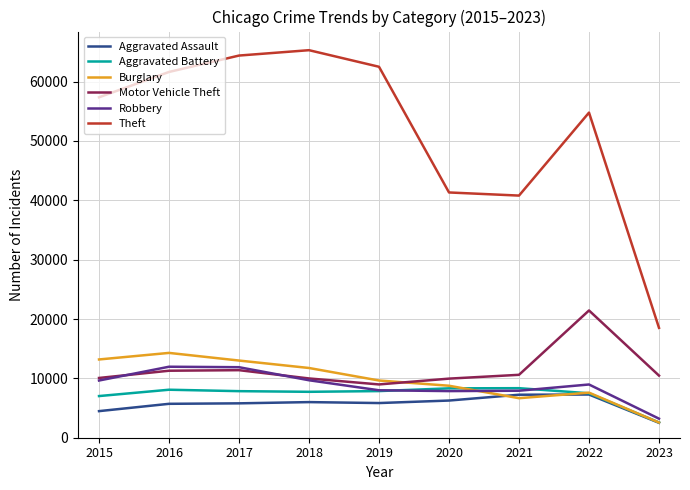

The value of Aggravated Assault at 2020 is 6263. True or false?

True